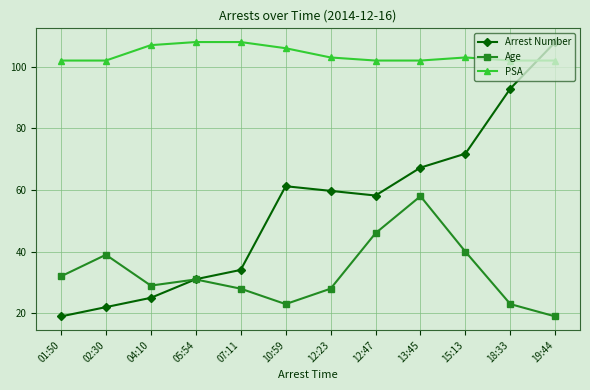

What is the label of the 11th point from the left?

18:33